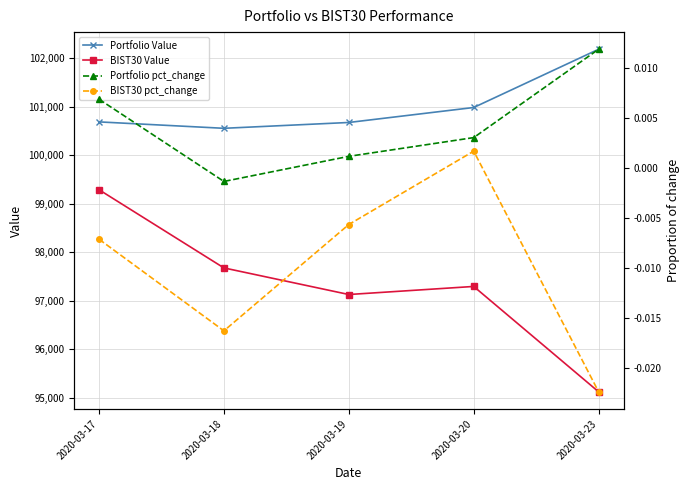

The Portfolio pct_change series shows -0.0 at 2020-03-18. True or false?

False